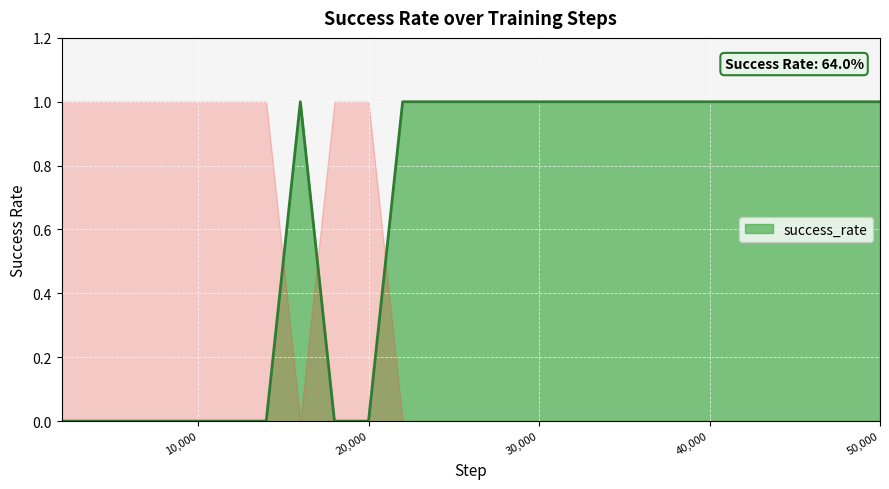

True or false: the data shows 1 at 15.

True